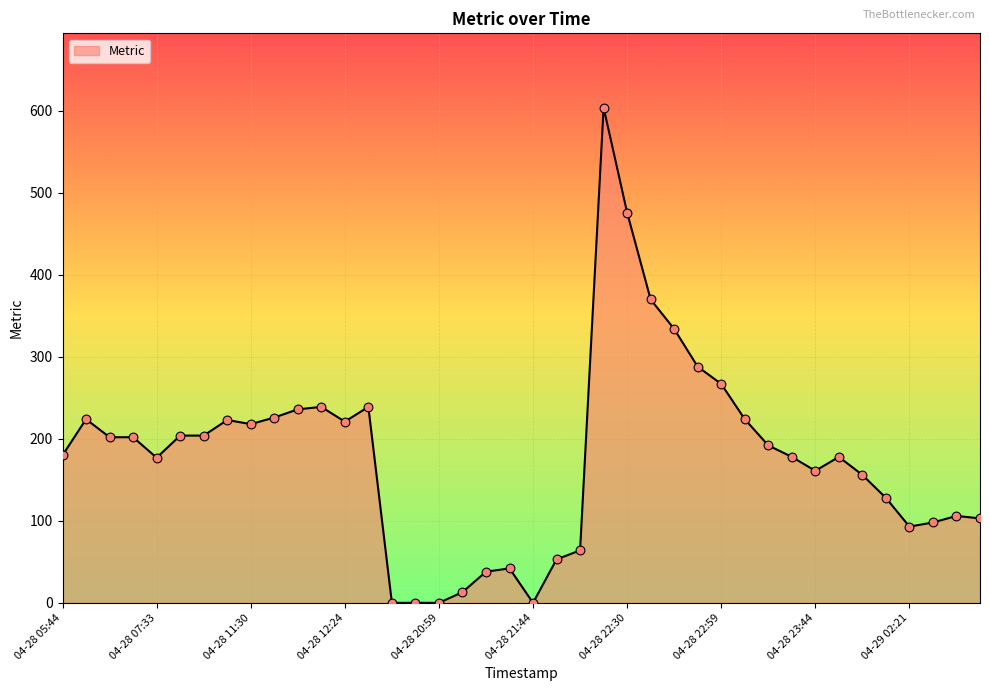

What is the maximum value shown in the chart?

604